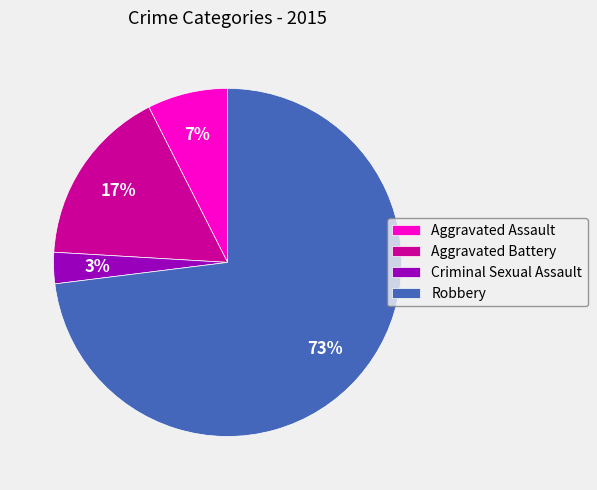

Count the number of slices in the pie.

4